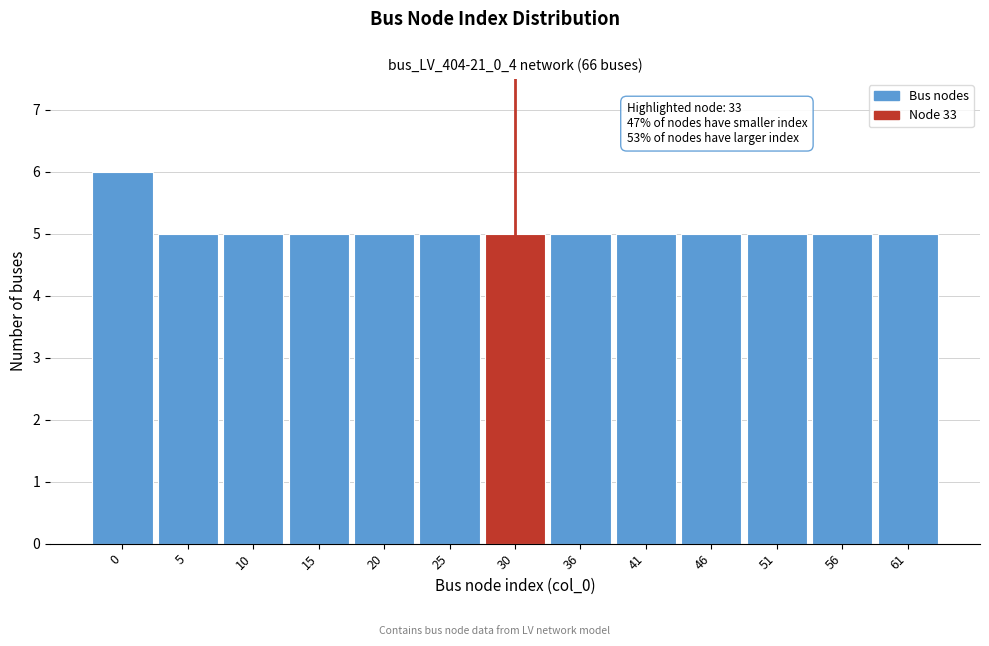

Reading left to right, extract all data points from this chart.

6	5	5	5	5	5	5	5	5	5	5	5	5